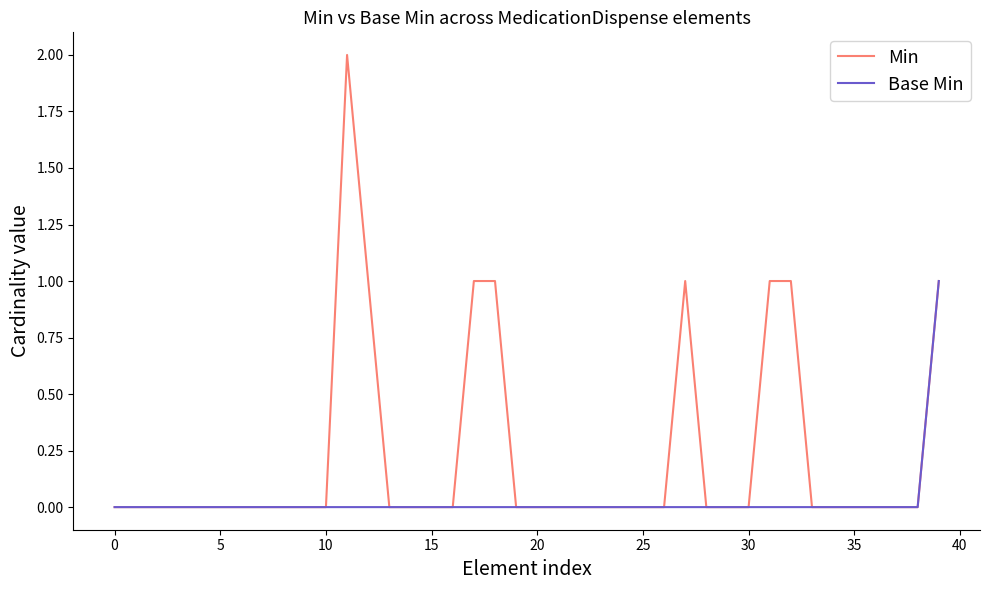

Reading left to right, extract all data points from this chart.

Min: 0	0	0	0	0	0	0	0	0	0	0	2	1	0	0	0	0	1	1	0	0	0	0	0	0	0	0	1	0	0	0	1	1	0	0	0	0	0	0	1
Base Min: 0	0	0	0	0	0	0	0	0	0	0	0	0	0	0	0	0	0	0	0	0	0	0	0	0	0	0	0	0	0	0	0	0	0	0	0	0	0	0	1